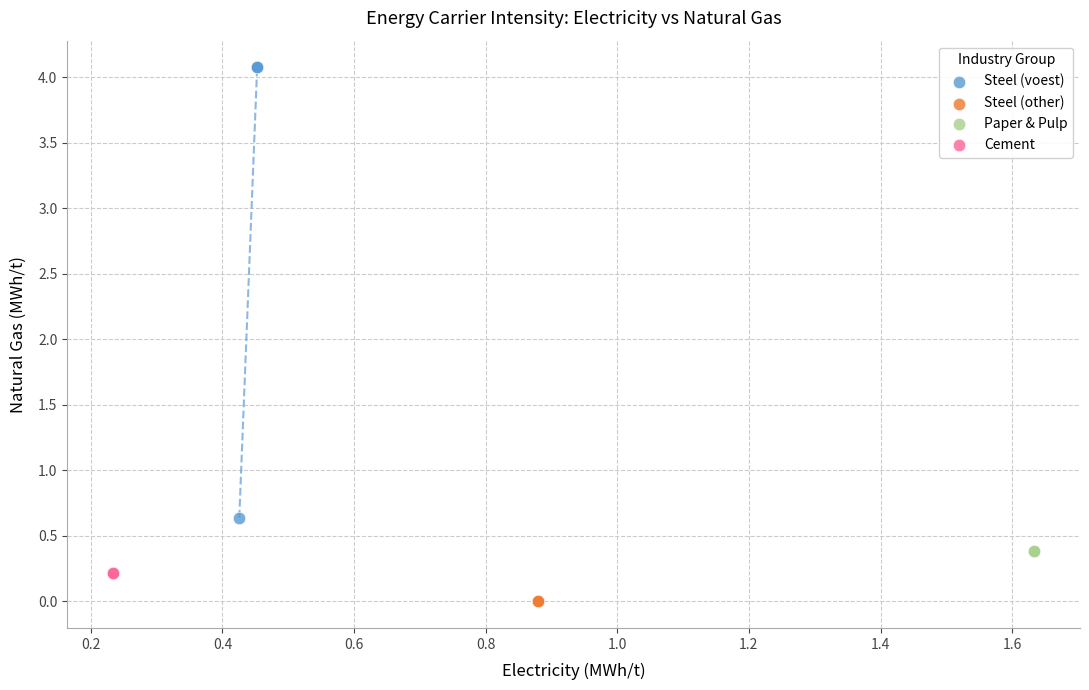

Which series reaches the maximum Y coordinate?

Steel (voest)